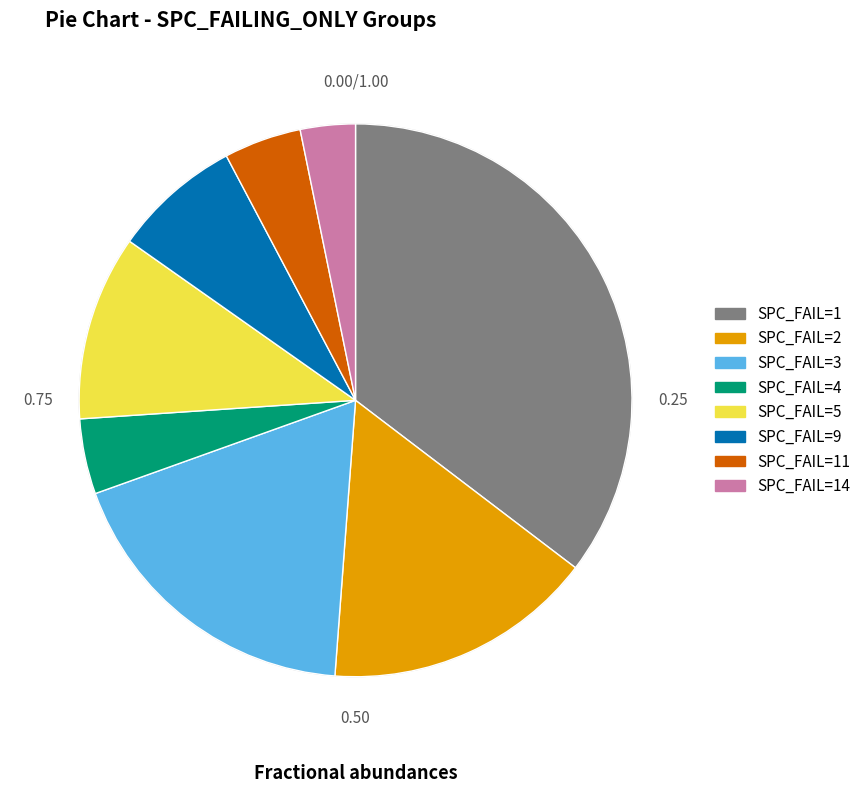

Is there a majority slice in this chart?

No